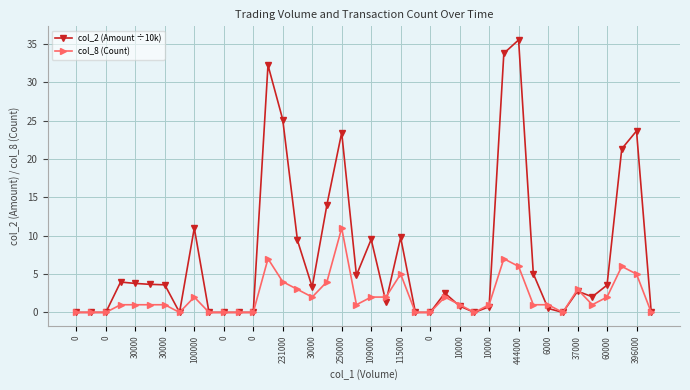

True or false: col_2 (Amount ÷10k) has more than 0 points higher than both neighbors.

True